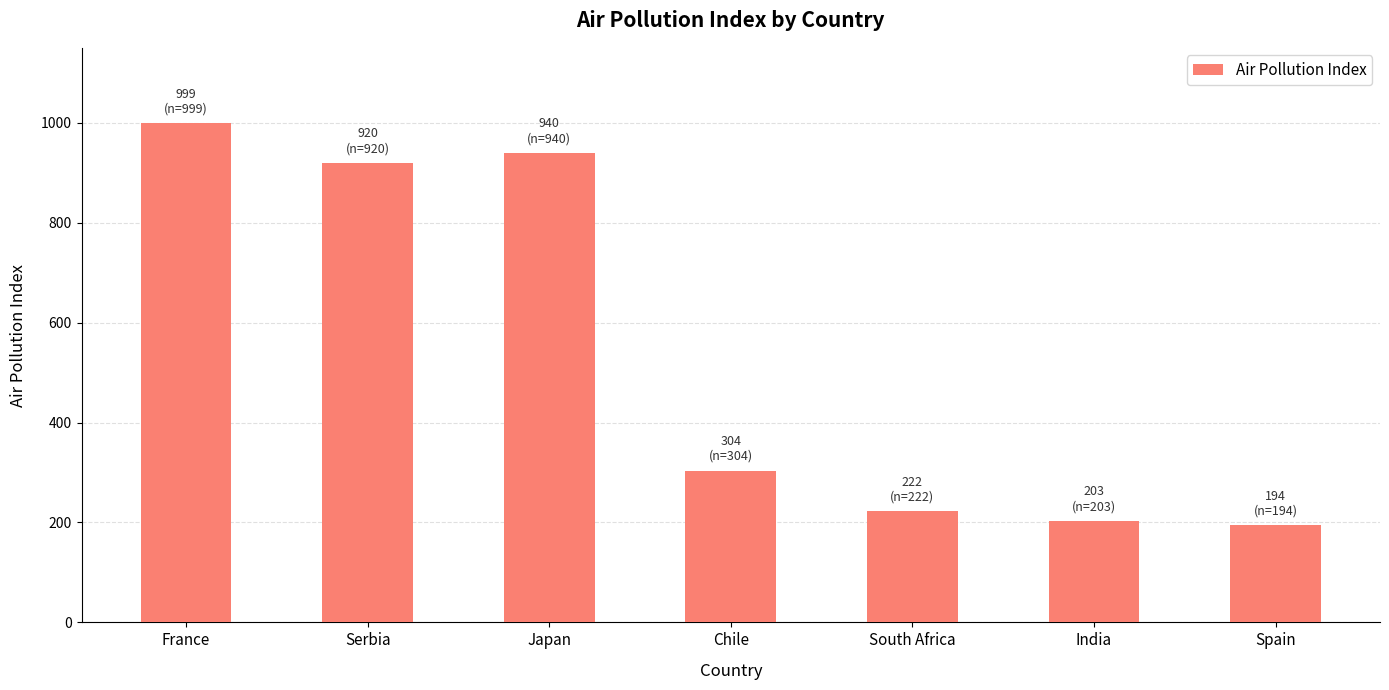

What is the ratio of the value at Chile to the value at South Africa?

1.4